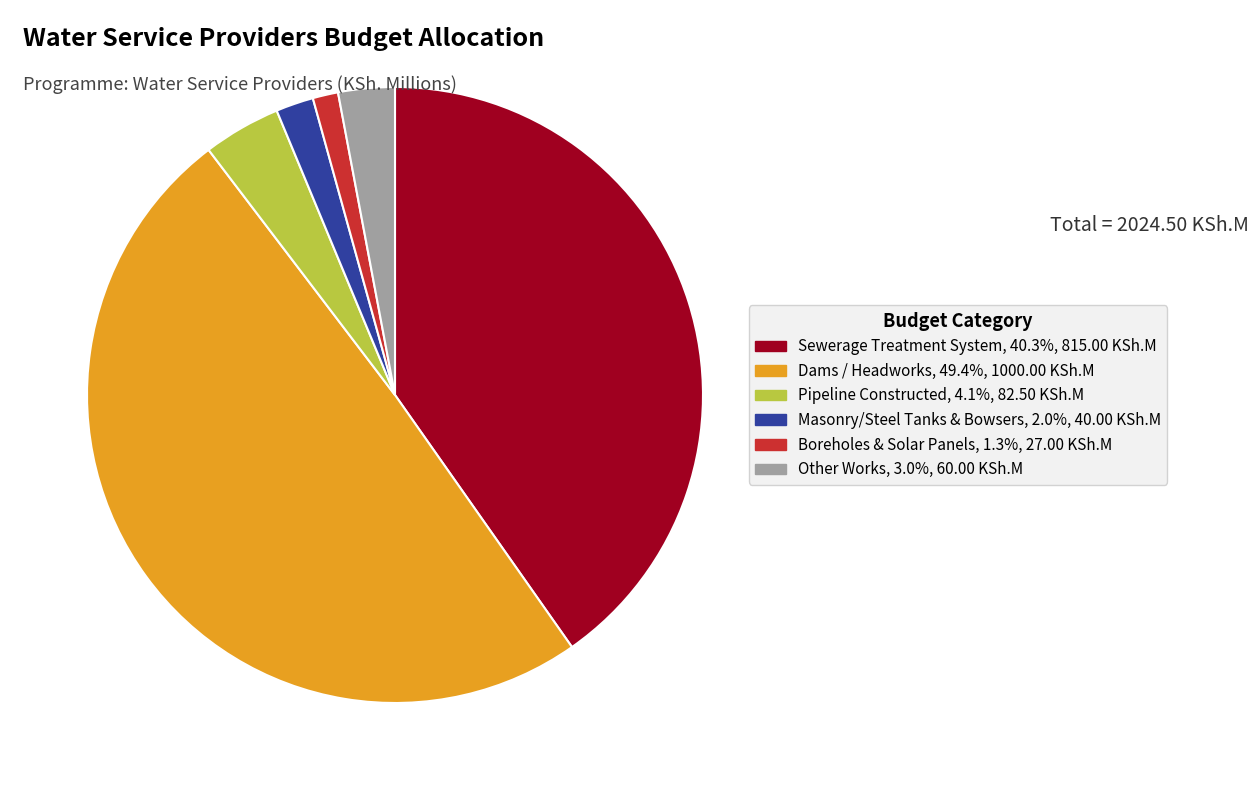

Is there any slice that represents more than half of the pie?

No